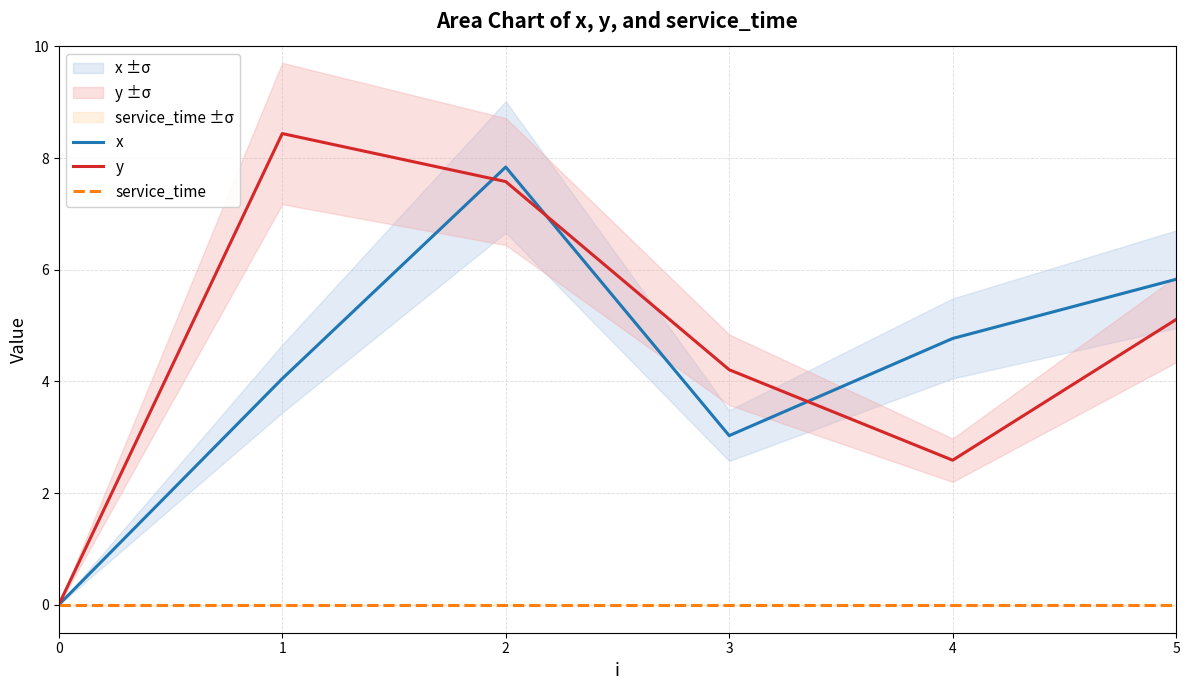

Reading left to right, extract all data points from this chart.

x: 0.0	4.0	7.8	3.0	4.8	5.8
y: 0.0	8.4	7.6	4.2	2.6	5.1
service_time: 0.0	0.0	0.0	0.0	0.0	0.0